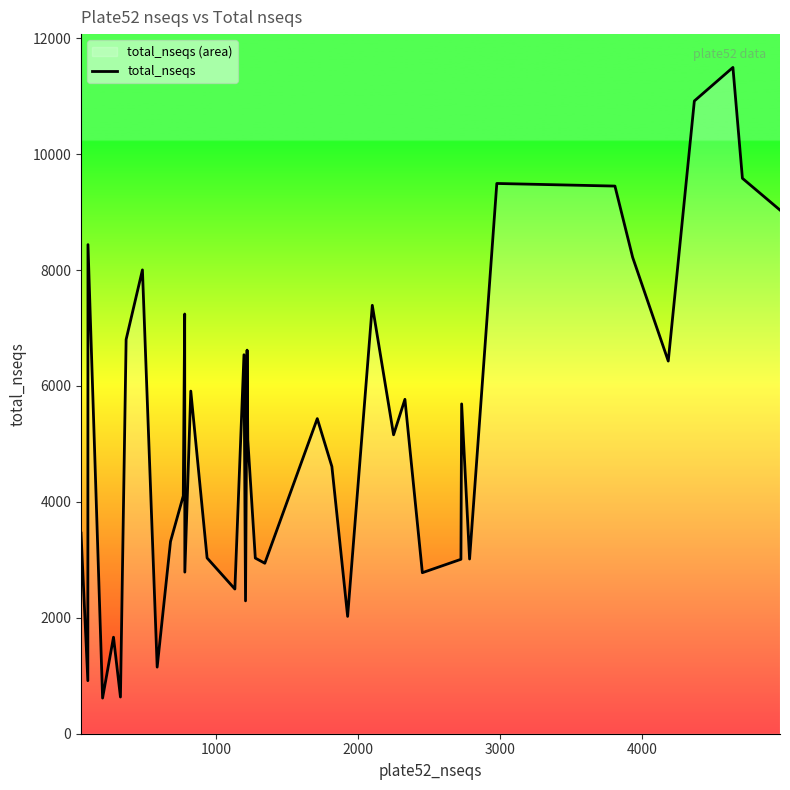

What is the smallest value displayed?

615